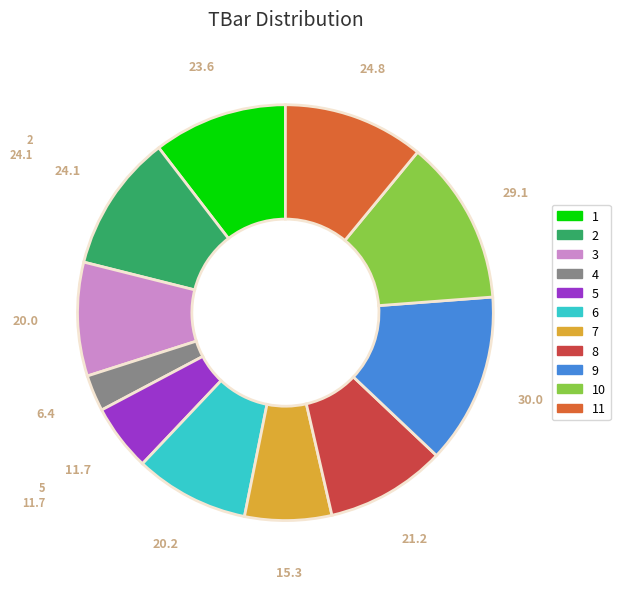

Does any single category account for the majority?

No